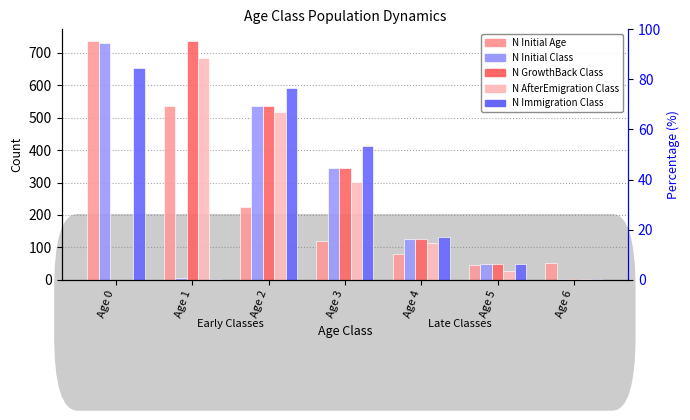

What is the average value of the N_Immigration_Class series?

263